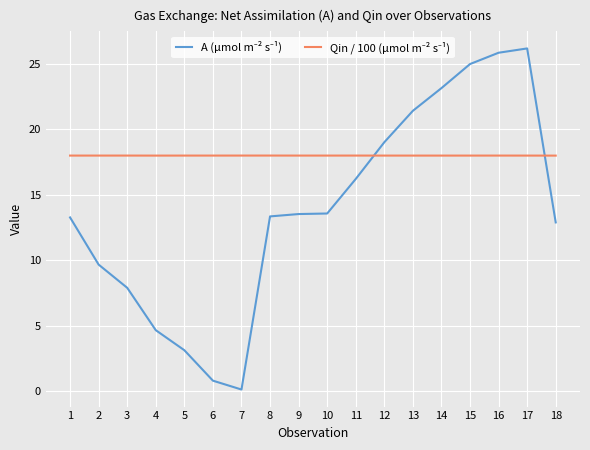

What is the total value across all series at 10?

31.6